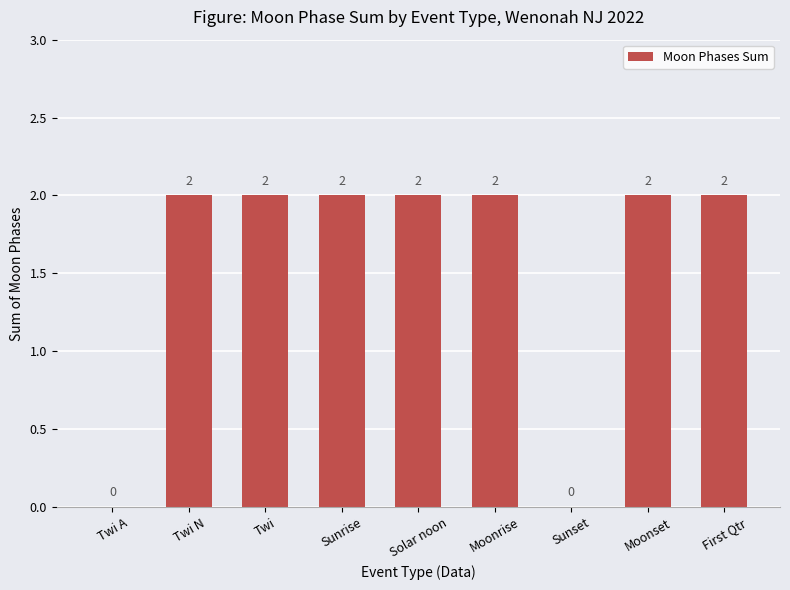

Reading left to right, extract all data points from this chart.

Twi A=0	Twi N=2	Twi=2	Sunrise=2	Solar noon=2	Moonrise=2	Sunset=0	Moonset=2	First Qtr=2